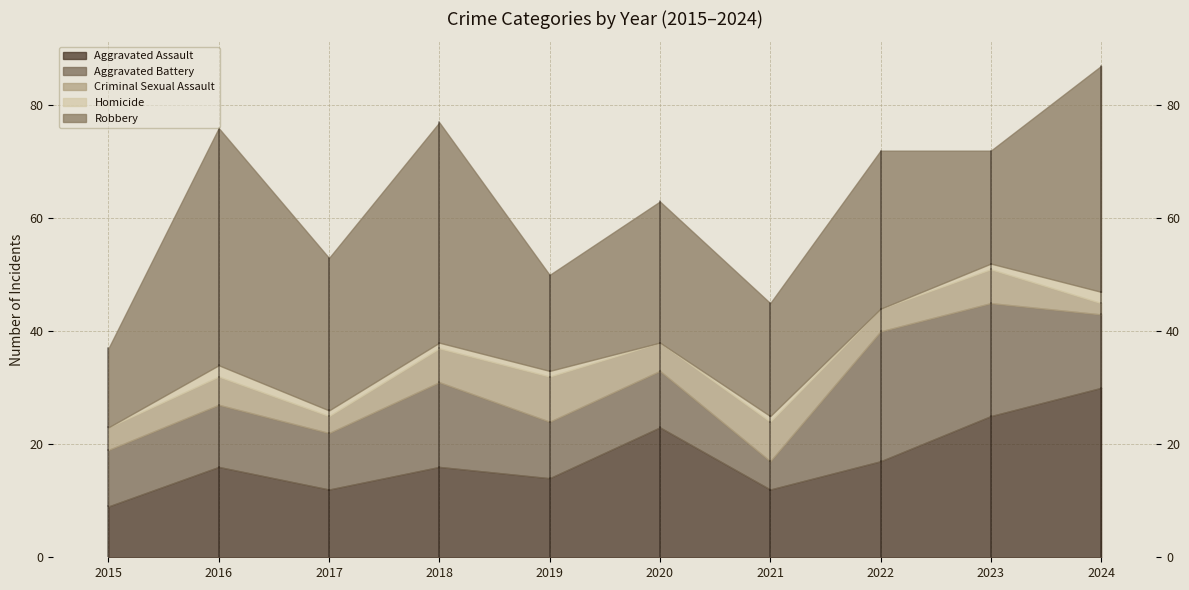

What are all the series names shown in the legend?

Aggravated Assault, Aggravated Battery, Criminal Sexual Assault, Homicide, Robbery